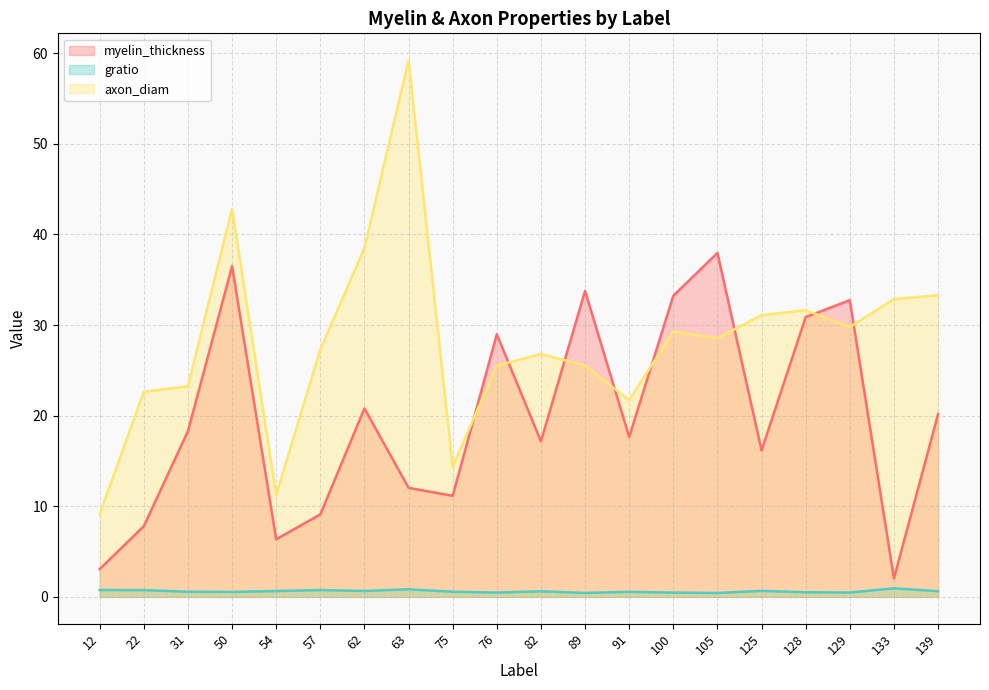

What is the difference between the second highest and second lowest values in the myelin_thickness series?

33.4